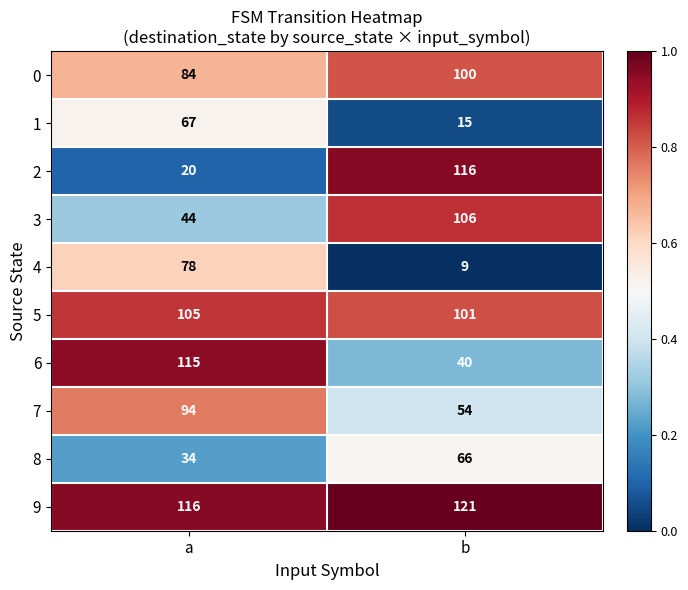

Reading left to right, what are all the values shown in this chart?

0: a=84	b=100
1: a=67	b=15
2: a=20	b=116
3: a=44	b=106
4: a=78	b=9
5: a=105	b=101
6: a=115	b=40
7: a=94	b=54
8: a=34	b=66
9: a=116	b=121